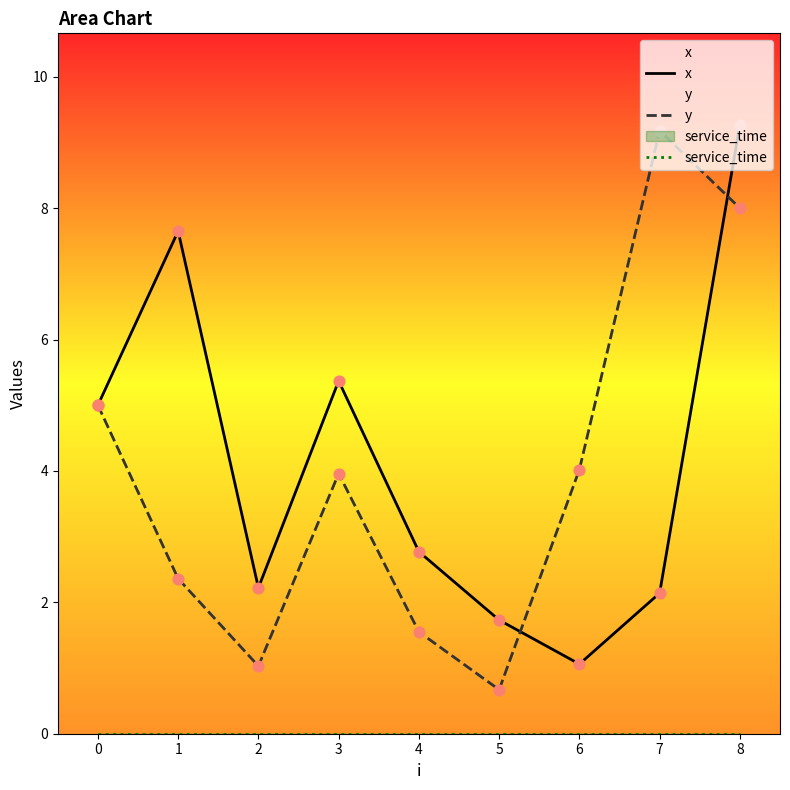

What is the total value across all series at 3?

9.3